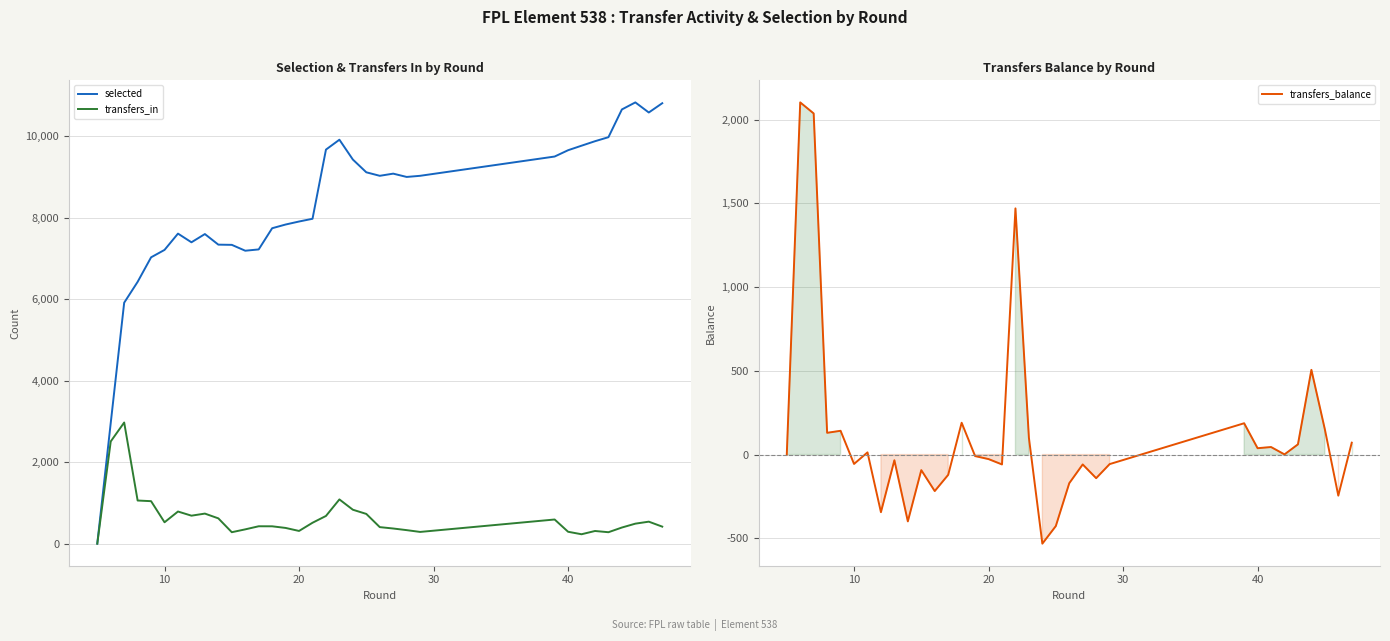

The value of selected at 20 is 7908. True or false?

True